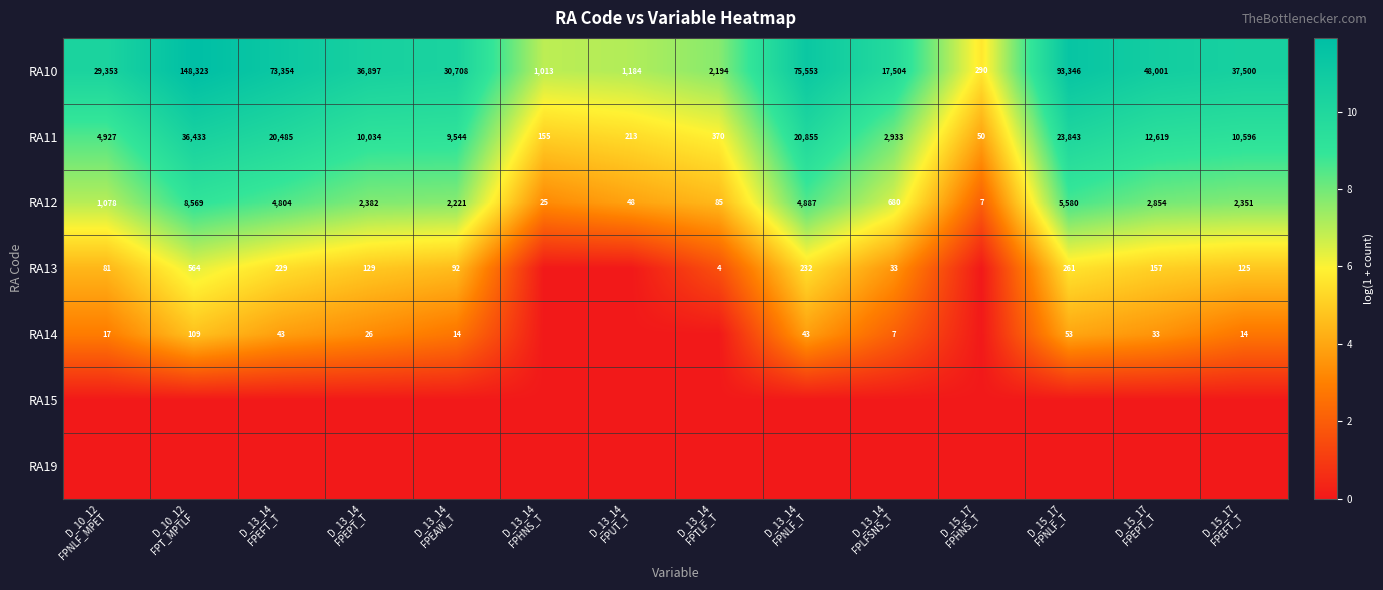

What is the difference between the maximum and minimum values in the RA10 series?

148033